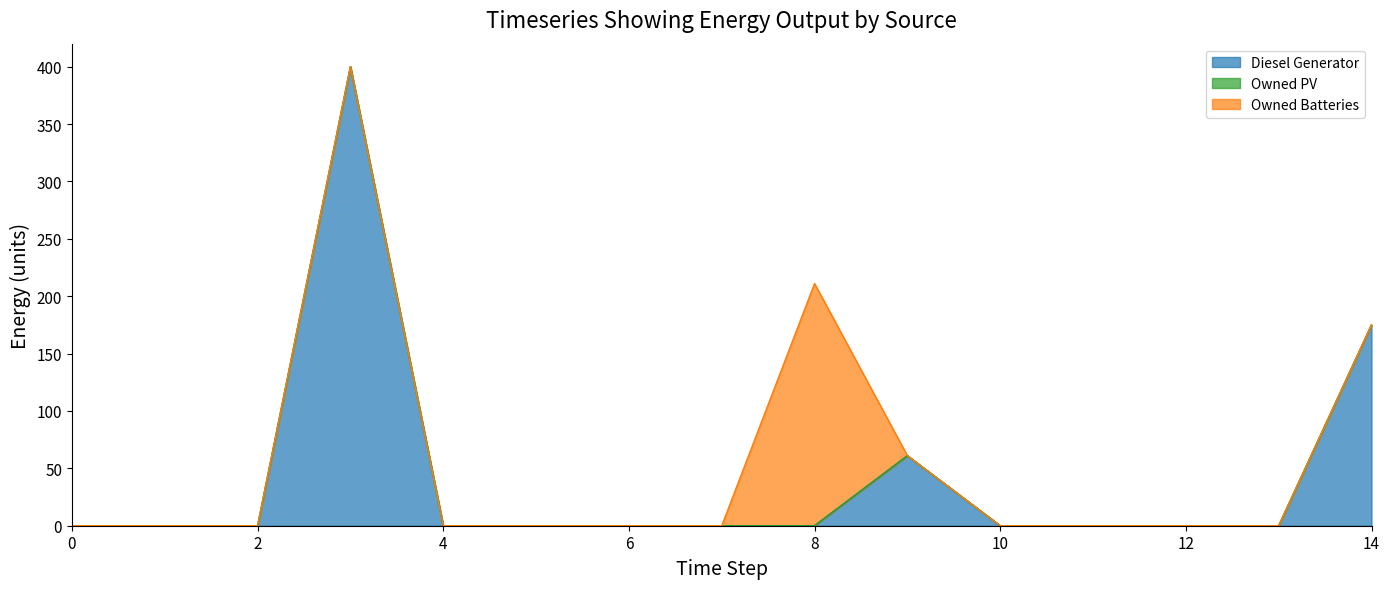

At how many categories does at least one series exceed 274?

1